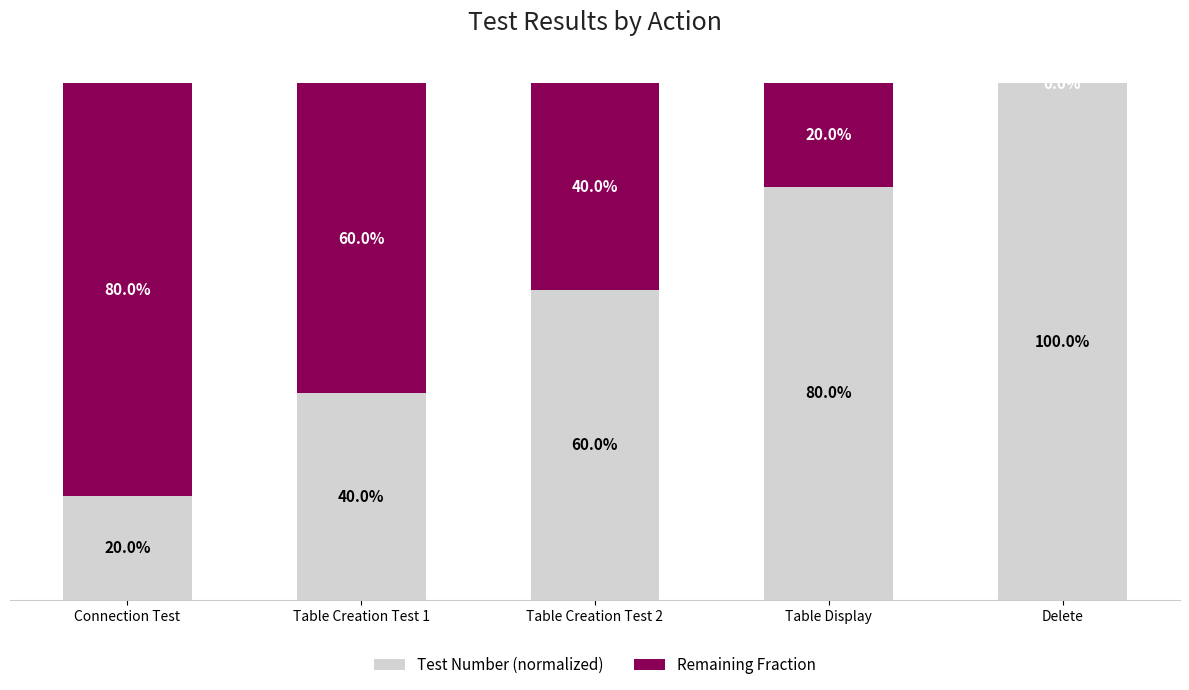

Are the bars horizontal?

No